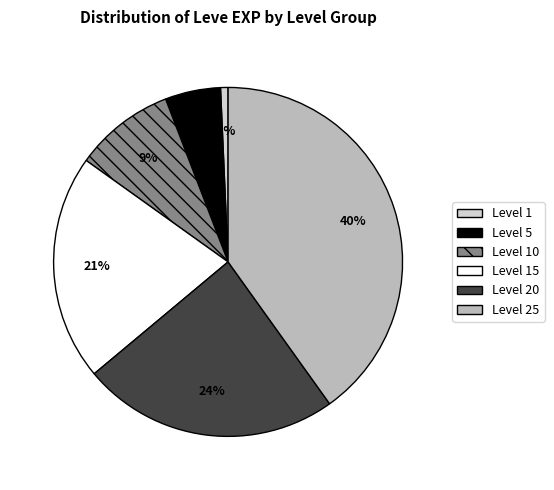

Between Level 25 and Level 5, which is larger?

Level 25